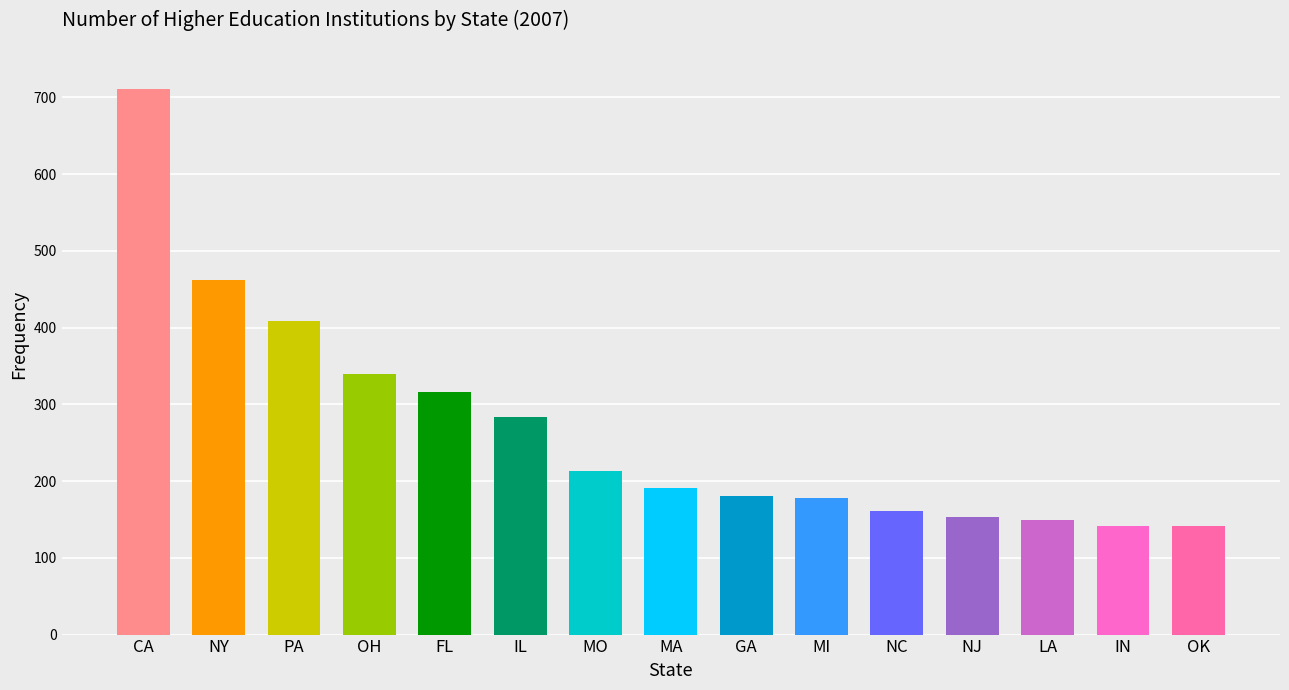

What is the average value?

269